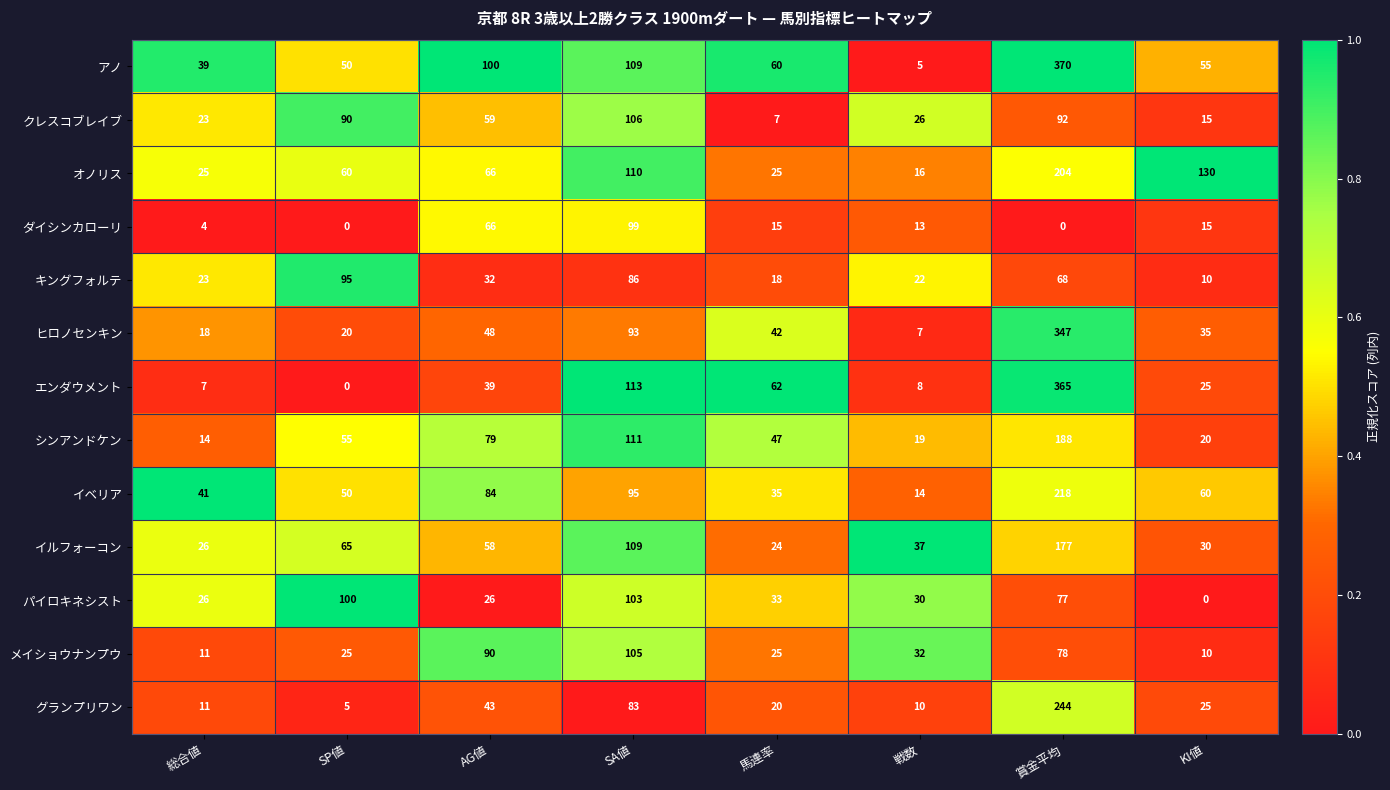

At which label is クレスコブレイブ closest to 56?

AG値